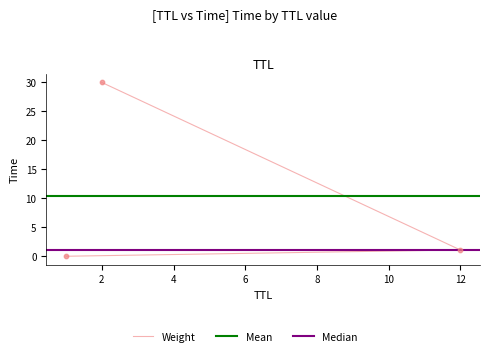

Approximately how many times larger is the value at 2 compared to 12?

27.5